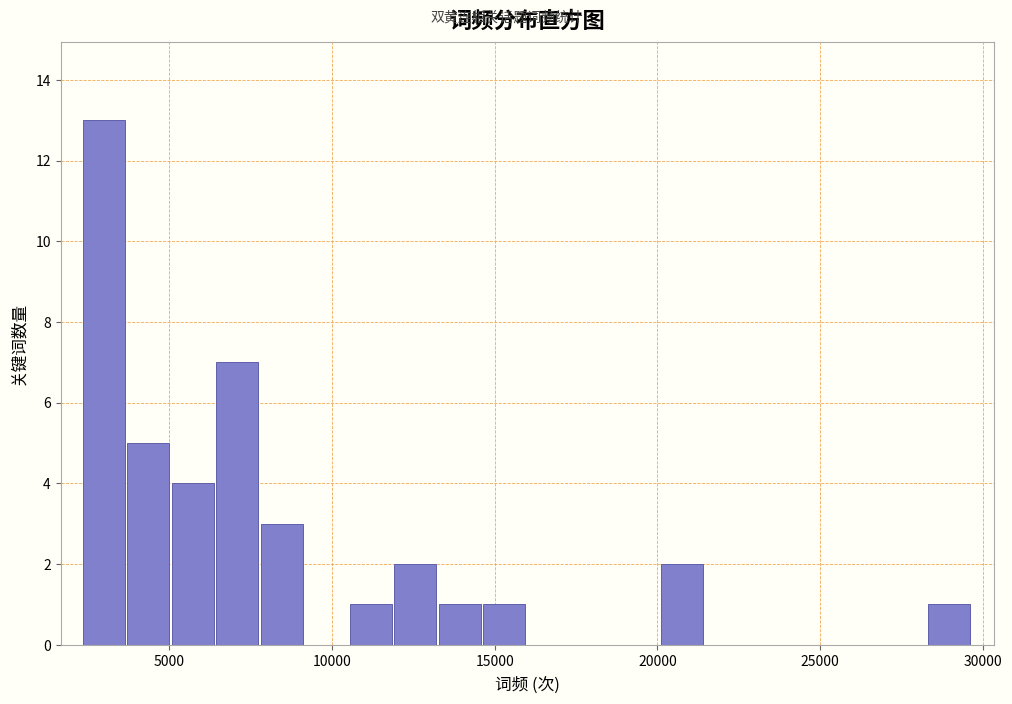

Read against the x-axis, roughly where is the centre of the tallest bar?

3000